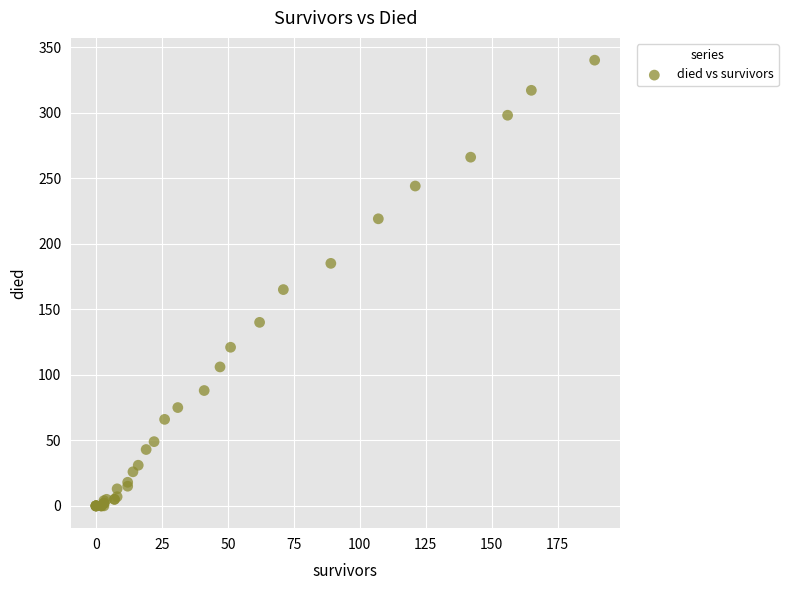

What Y value in the scatter plot is closest to 170?

165